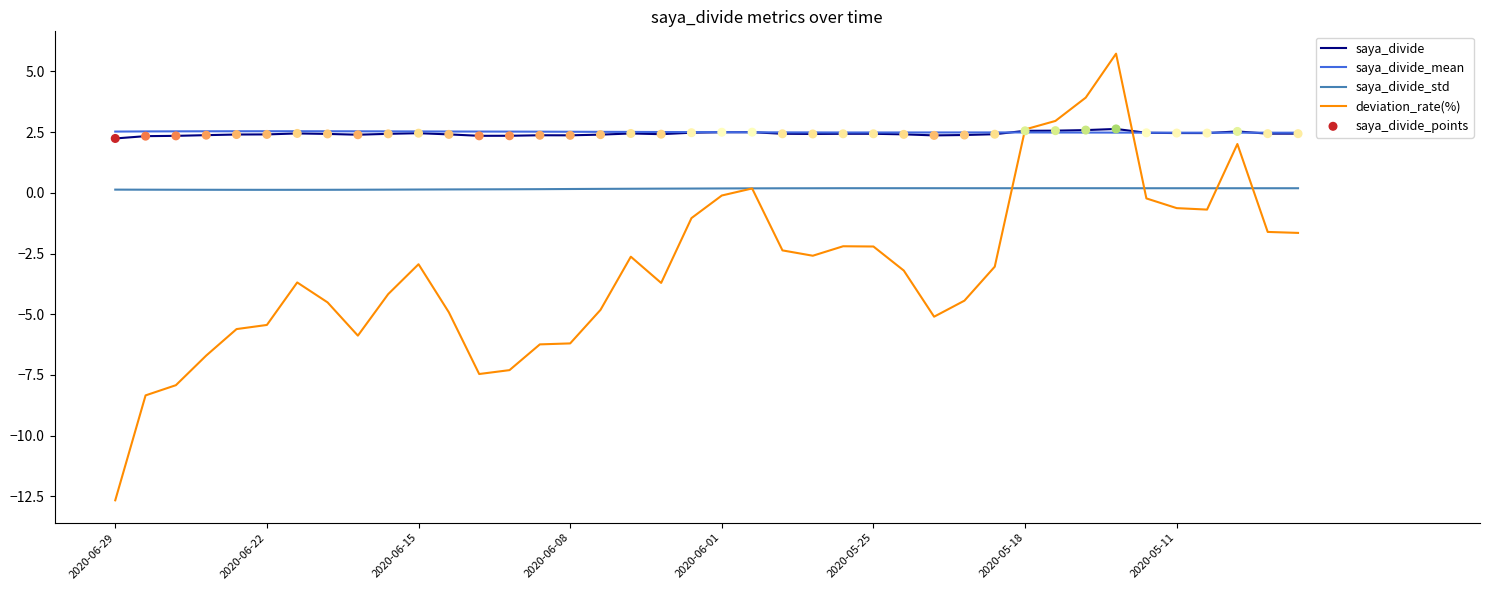

At how many categories does at least one series exceed 1?

40